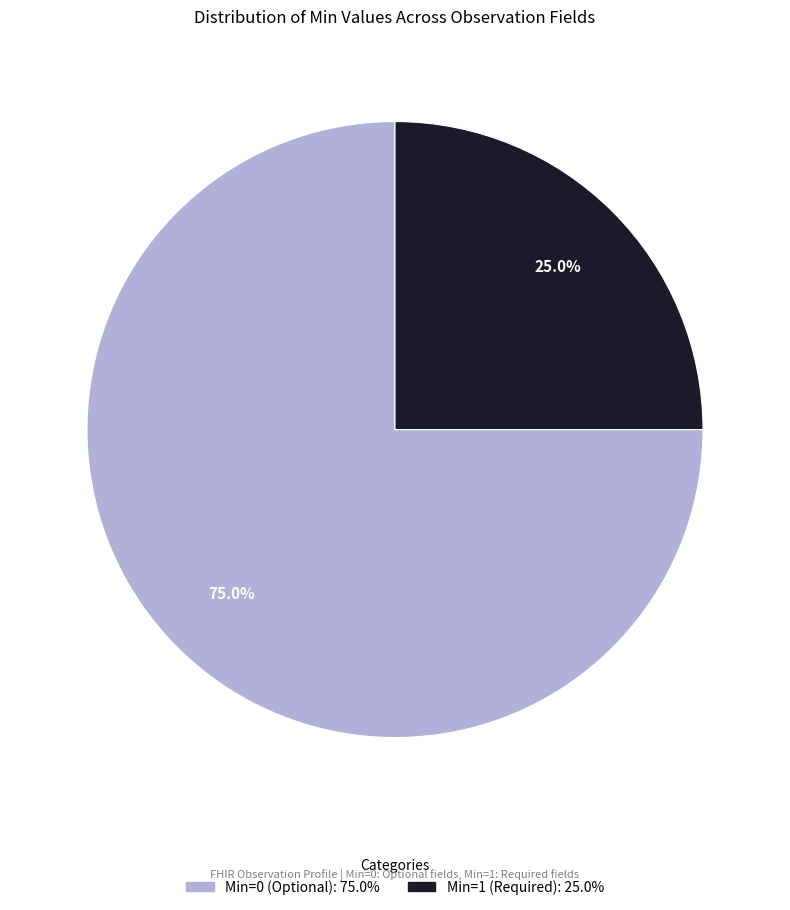

To the nearest percent, what is the average slice percentage?

50%